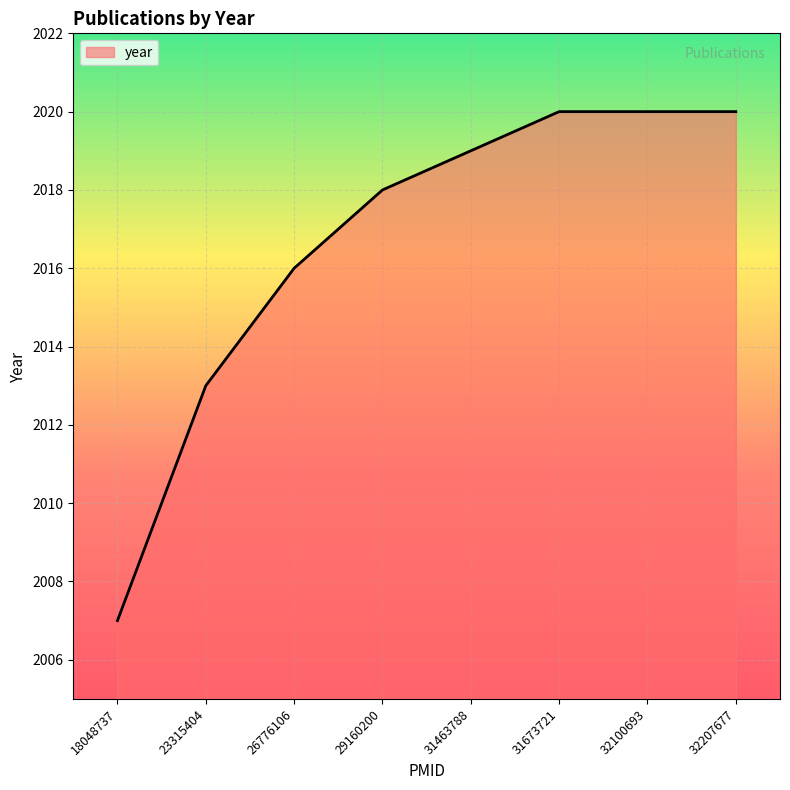

How many series are shown in this chart?

1